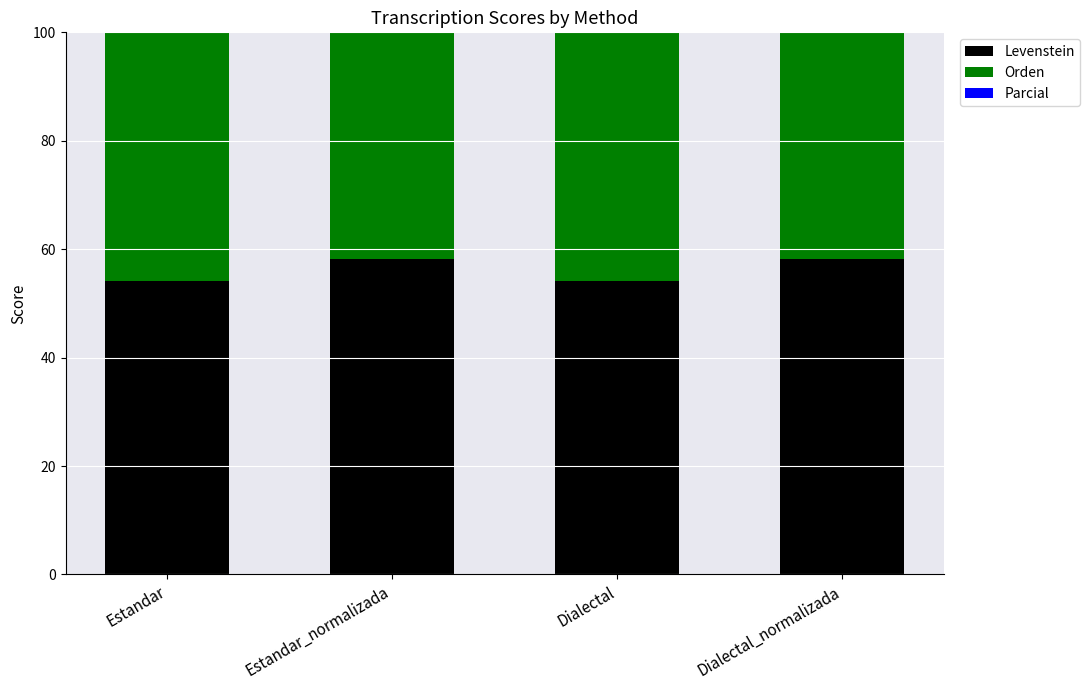

What is the total value across all series at Estandar?

192.0